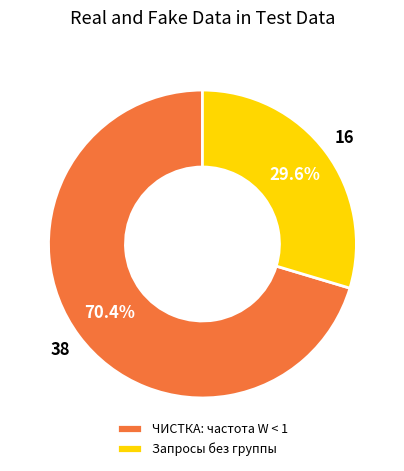

What is the smallest slice in the pie chart?

Запросы без группы